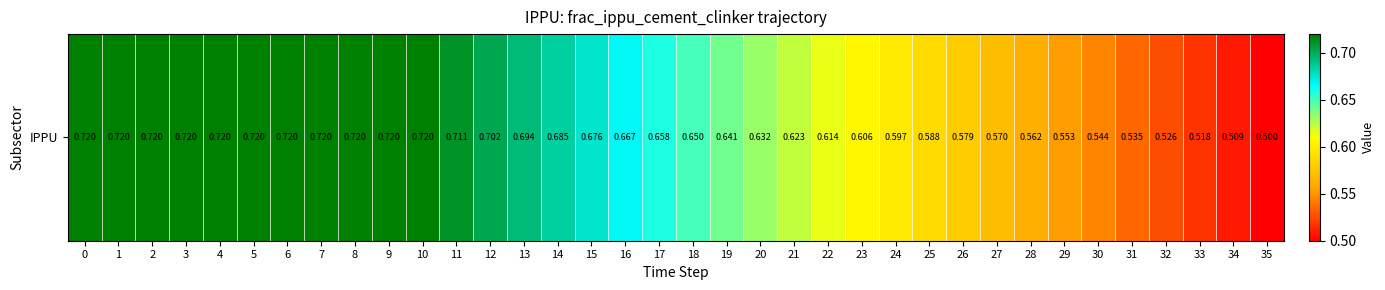

Count the number of data series in this chart.

1